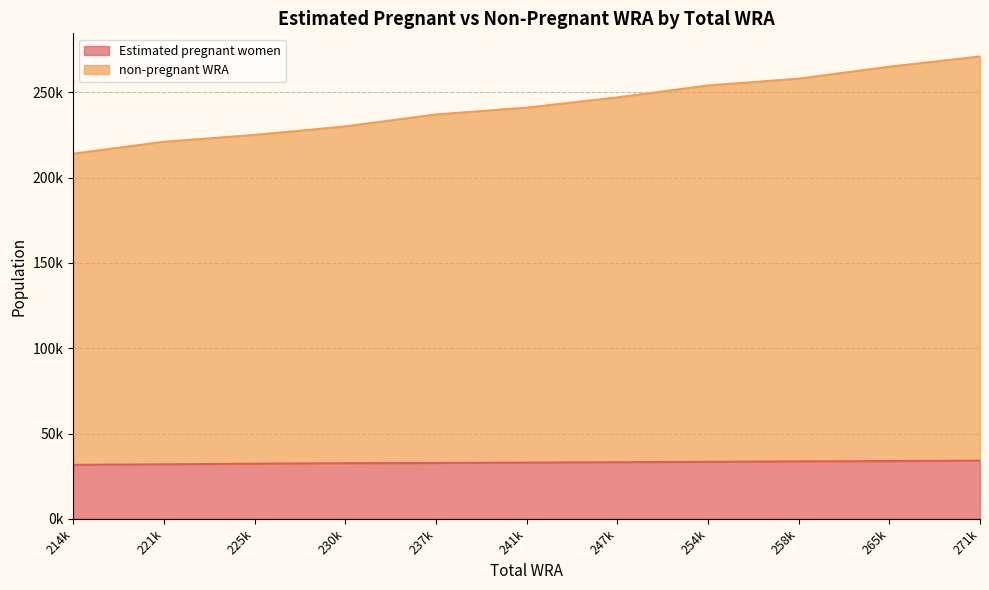

True or false: non-pregnant WRA and Estimated pregnant women intersect in this chart.

False